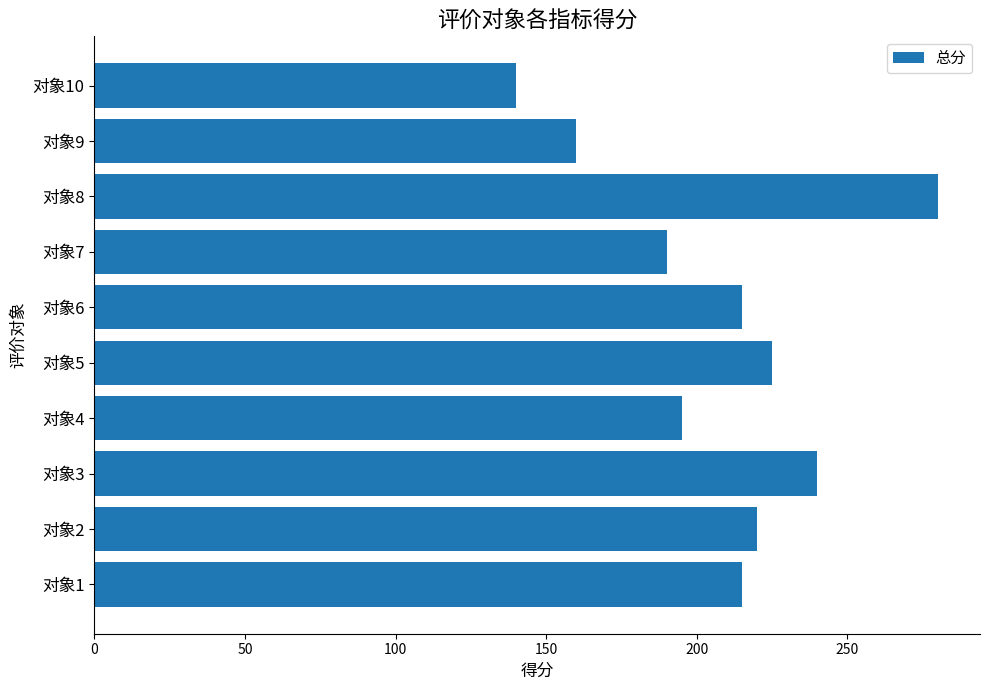

What is the greatest value displayed?

280